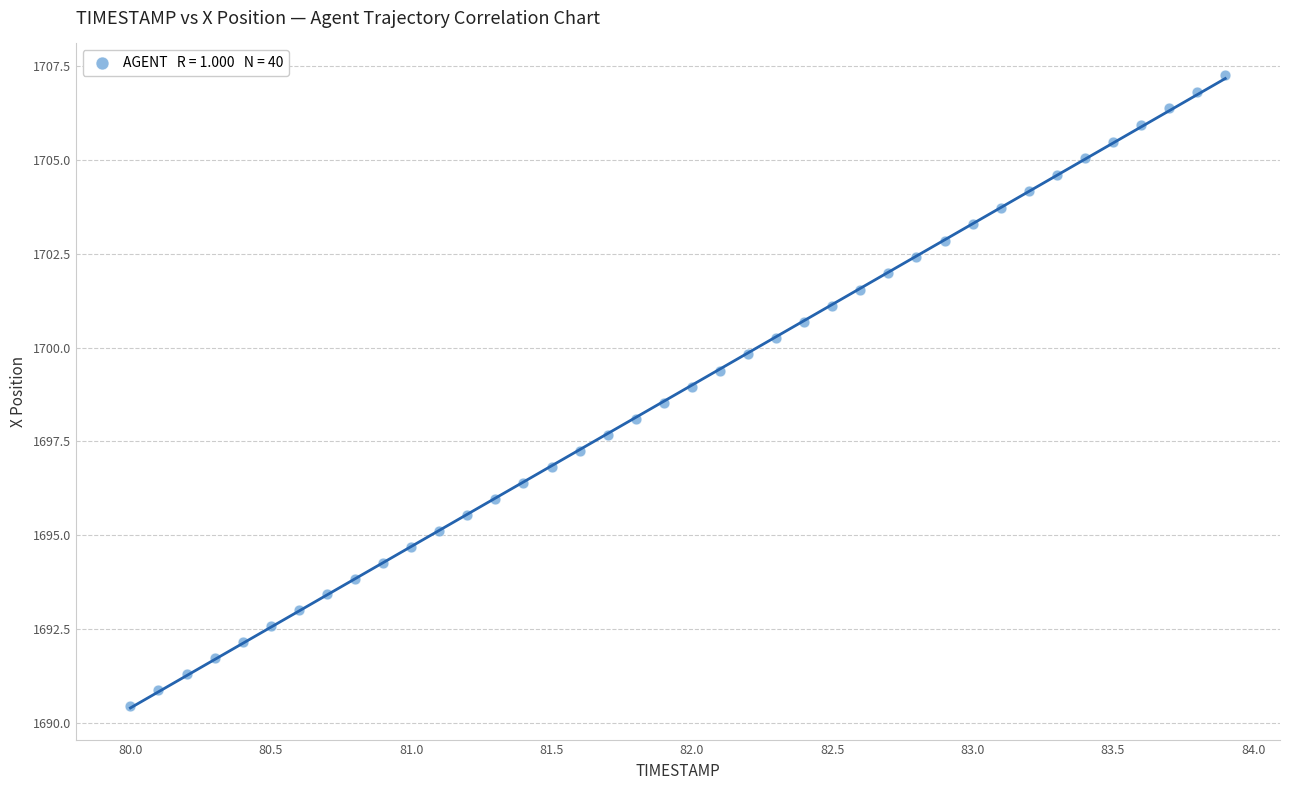

What is the range of X values (max minus min)?

3.9